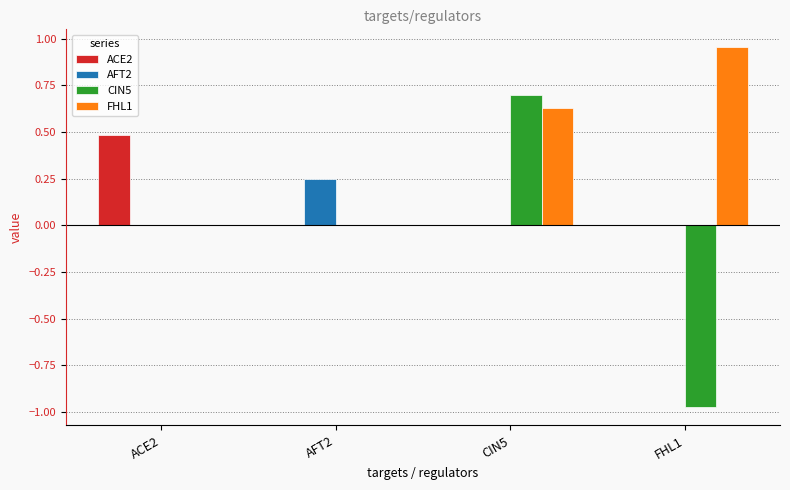

The FHL1 series shows 1.5 at FHL1. True or false?

False